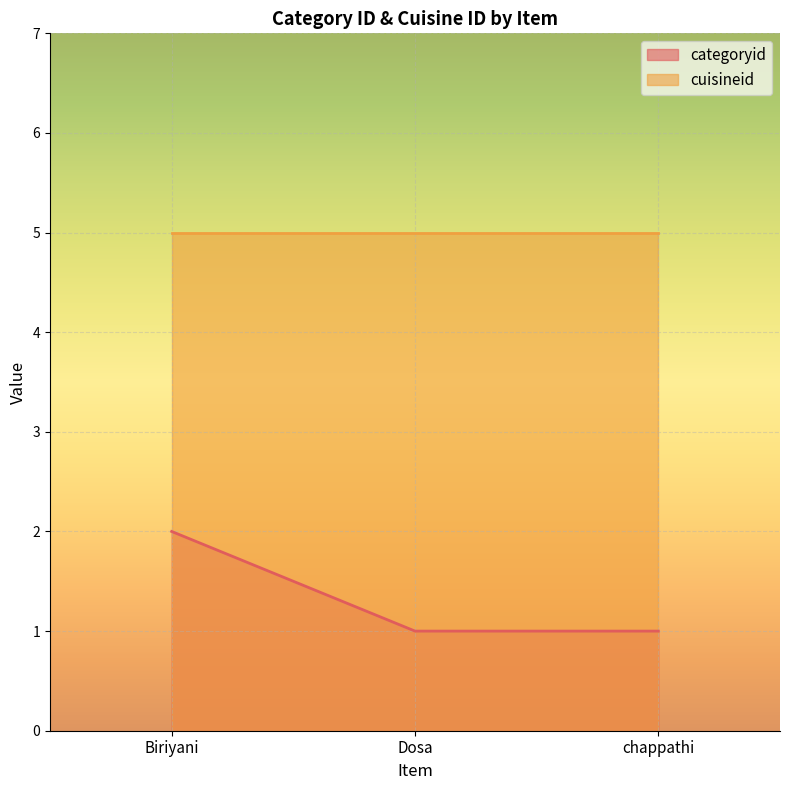

At which category is the sum across all series the highest?

Biriyani